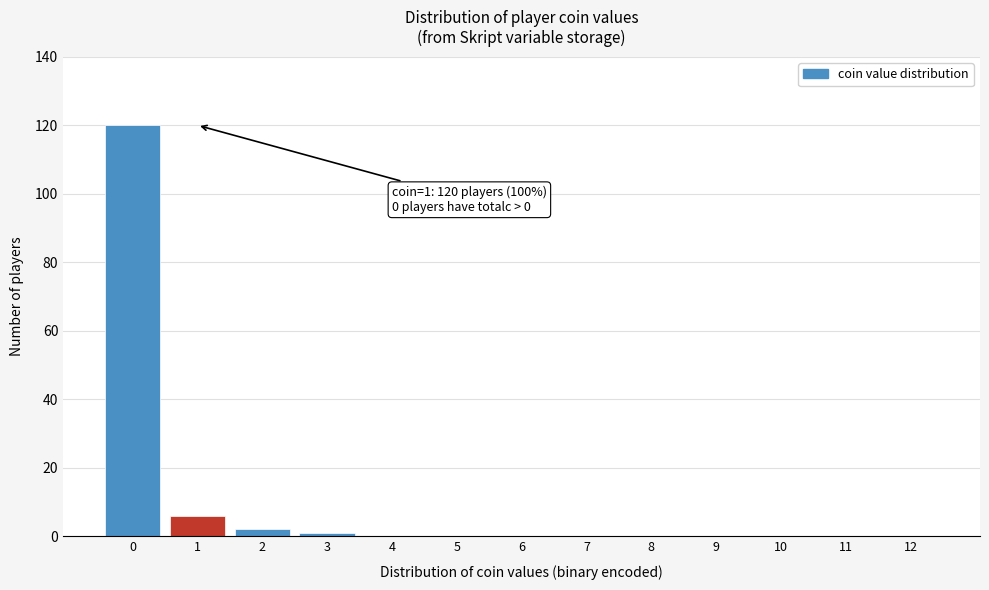

Reading left to right, transcribe all the data shown in this chart.

0=120	1=6	2=2	3=1	4=0	5=0	6=0	7=0	8=0	9=0	10=0	11=0	12=0